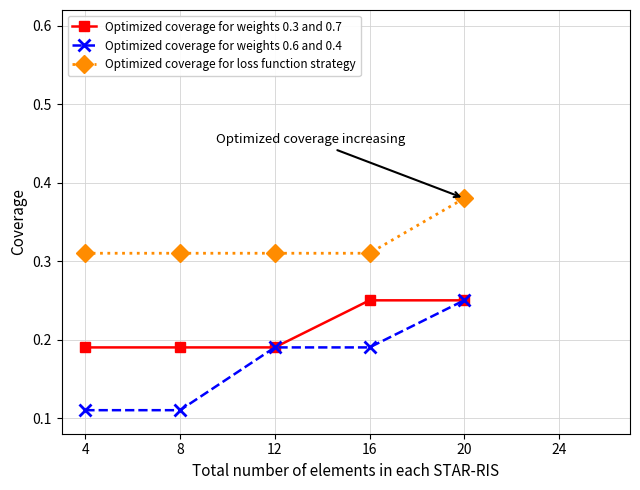

True or false: Optimized coverage for loss function strategy and Optimized coverage for weights 0.6 and 0.4 cross at least once.

False